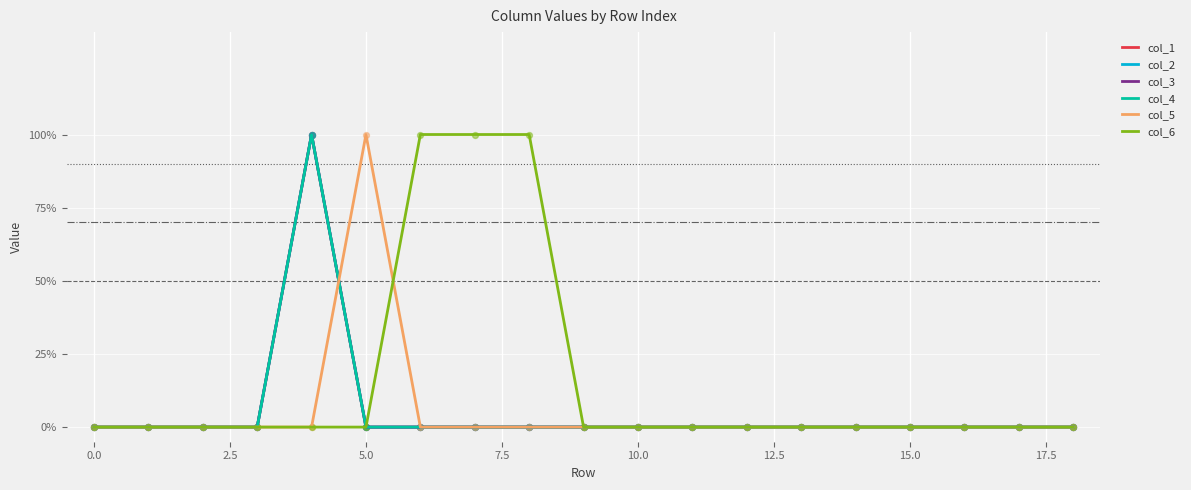

Which series has the largest total across all categories?

col_6